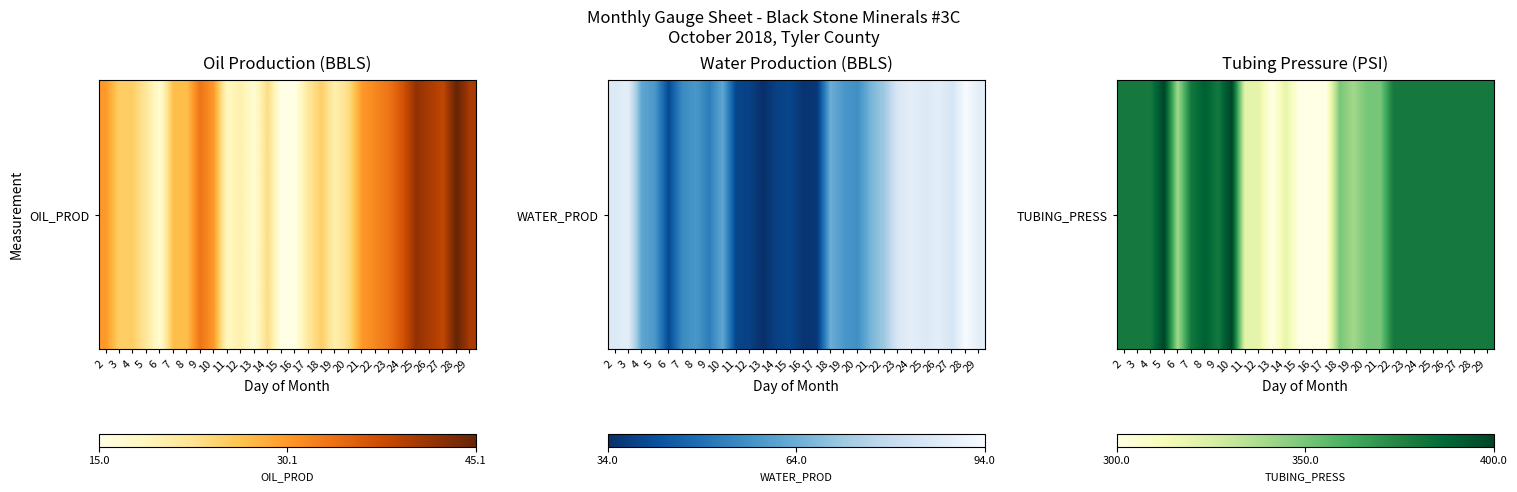

What is the sum of all values?

16.2